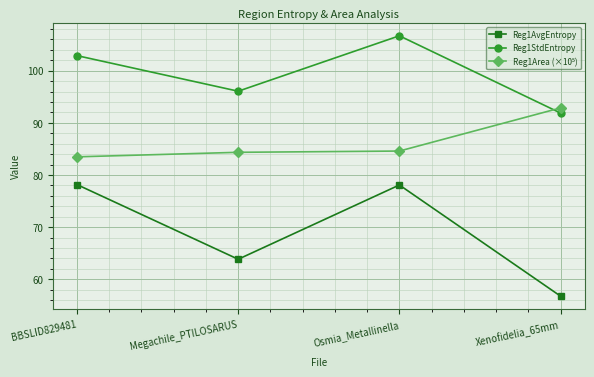

At how many categories does at least one series exceed 73?

4